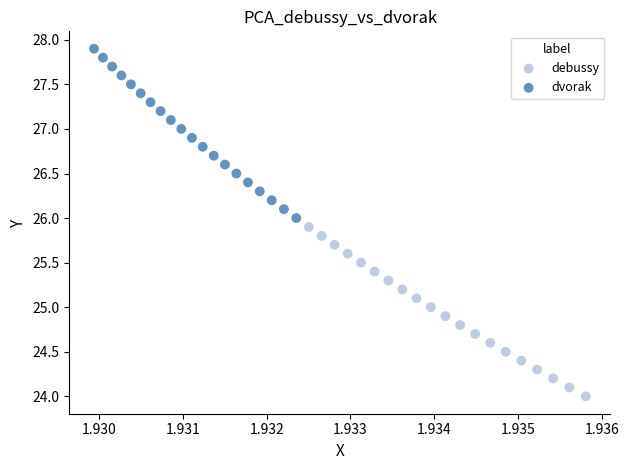

Which series reaches the minimum Y coordinate?

debussy